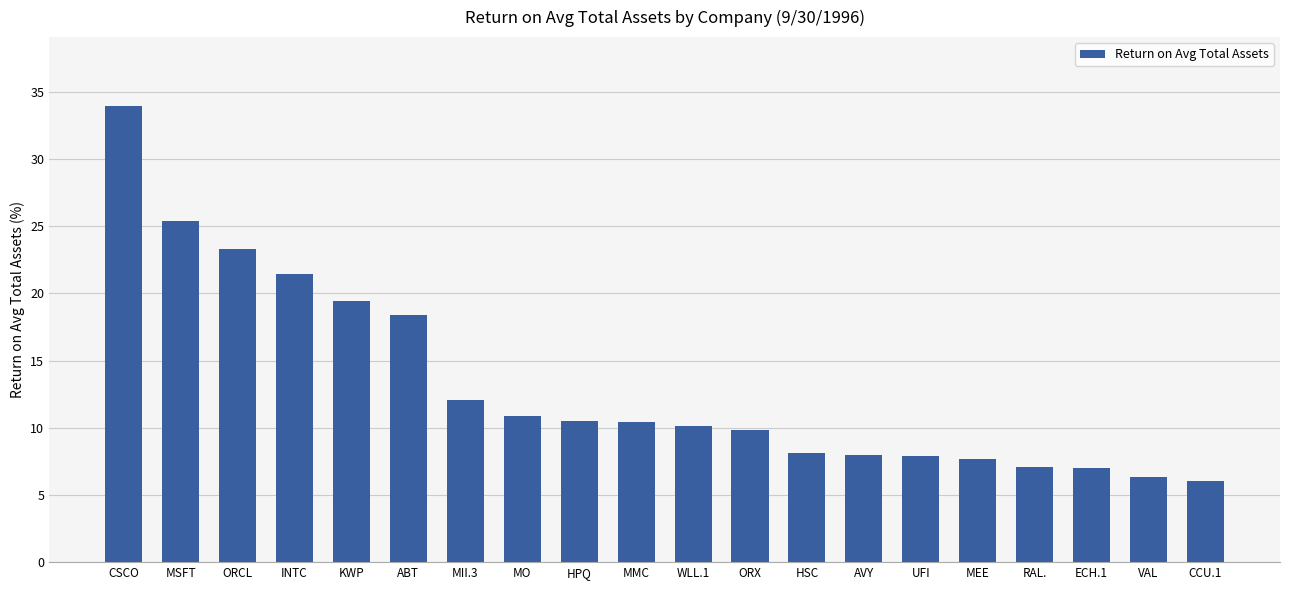

What is the change in value from ABT to WLL.1?

-8.2